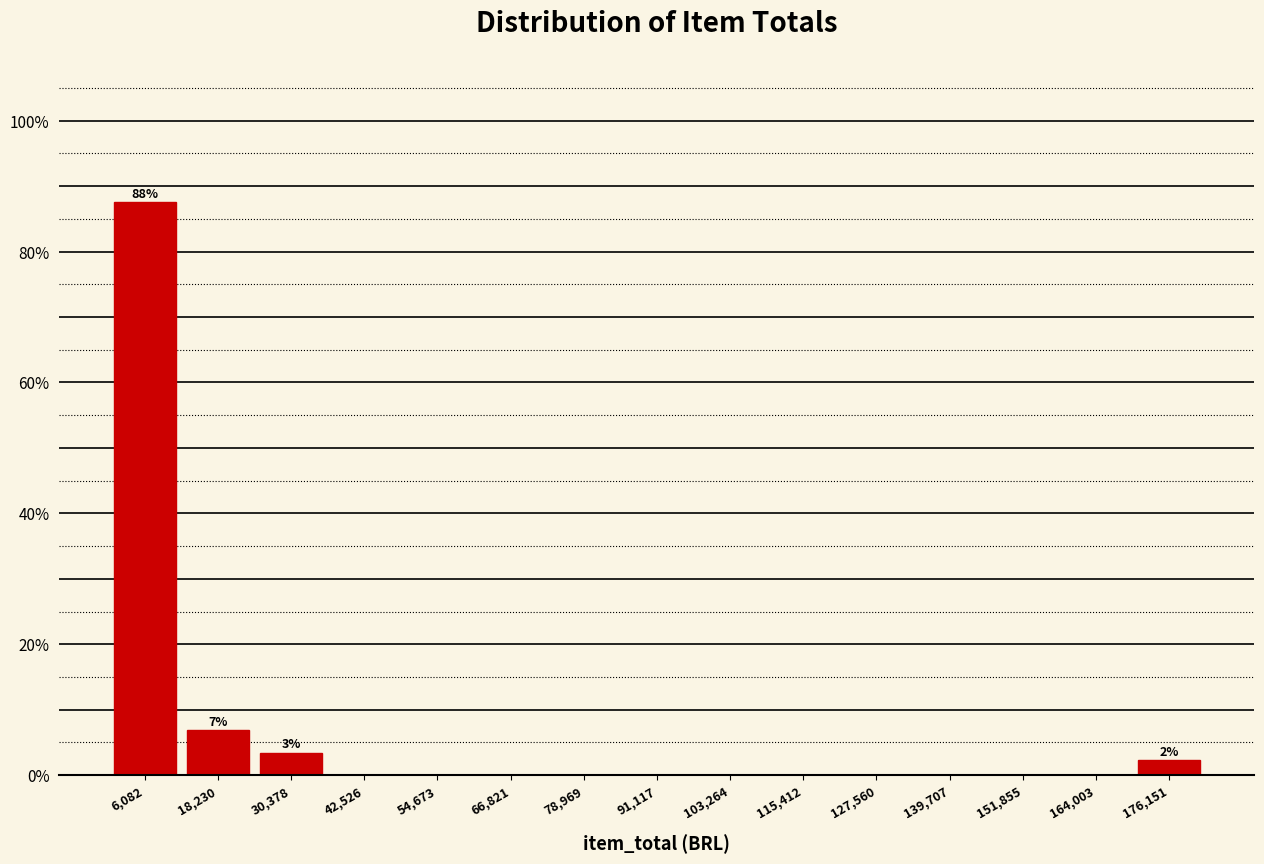

Which range on the x-axis has the tallest bar?

0 to 12000